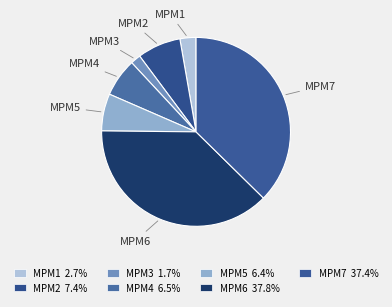

What percentage is the MPM7 slice, to the nearest percent?

37%